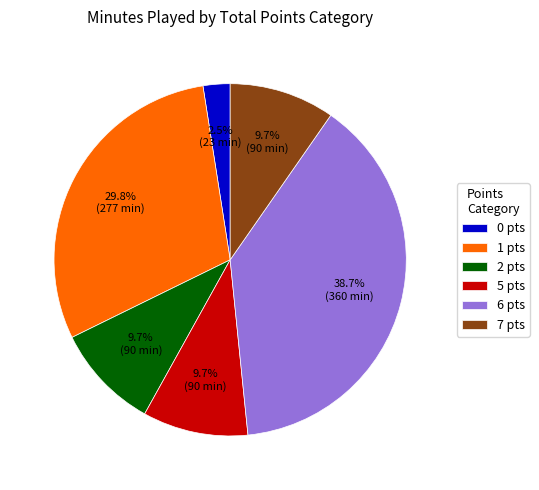

What is the largest slice in the pie chart?

6 pts